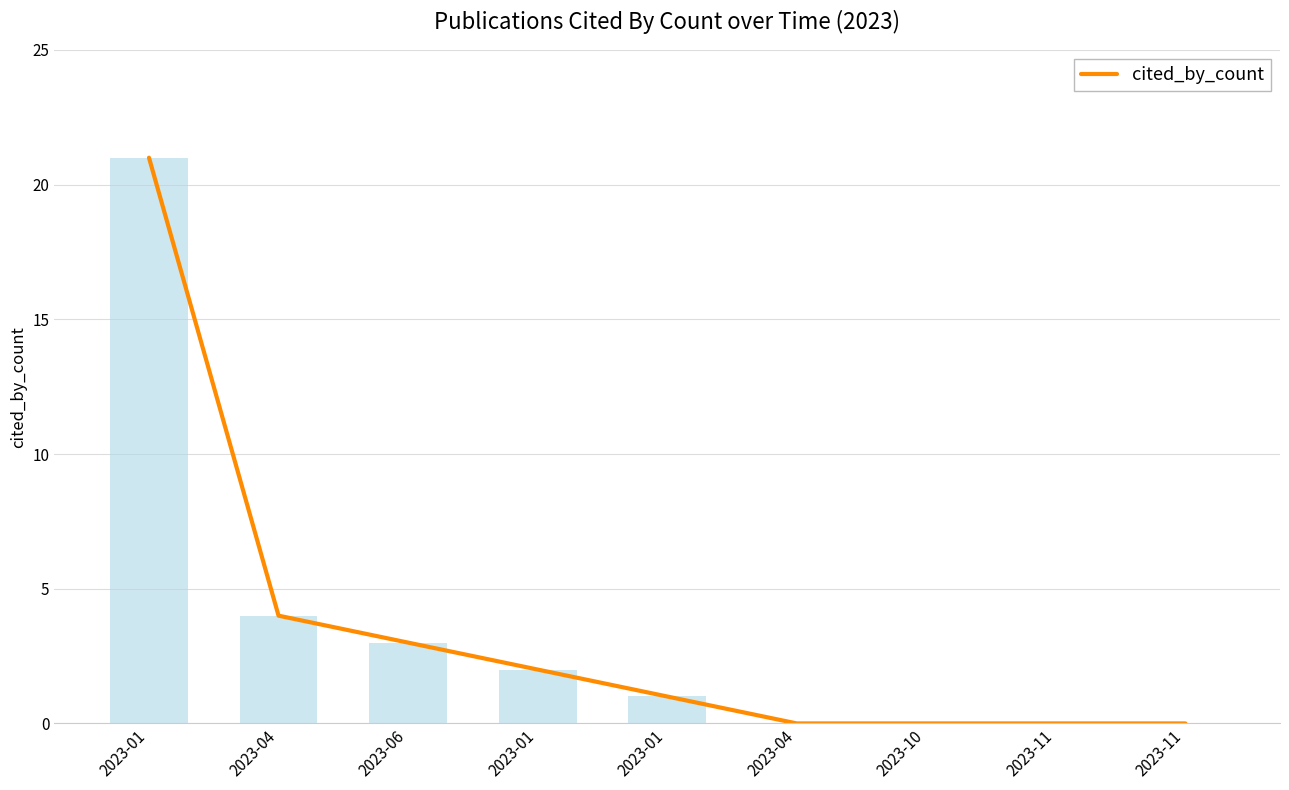

How many data points are less than 1?

4